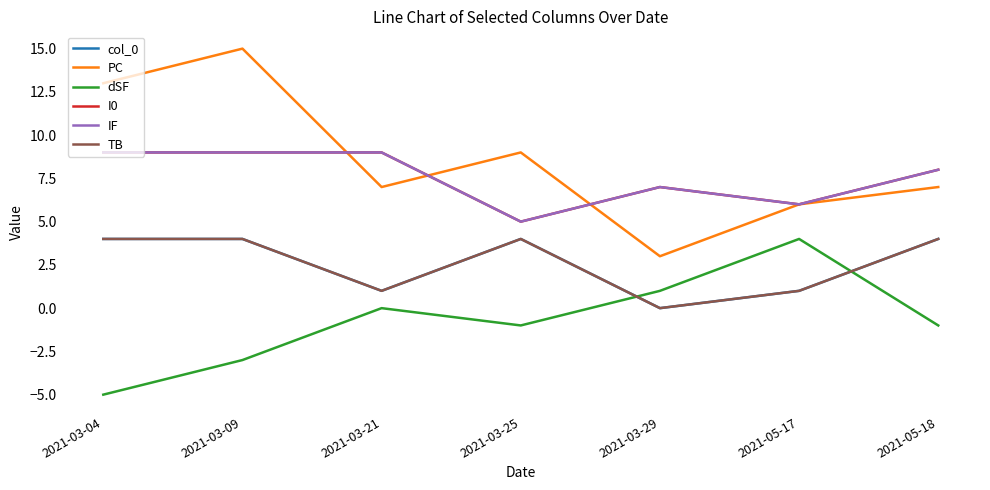

What value does the PC series have at 2021-05-18, to the nearest 5?

5